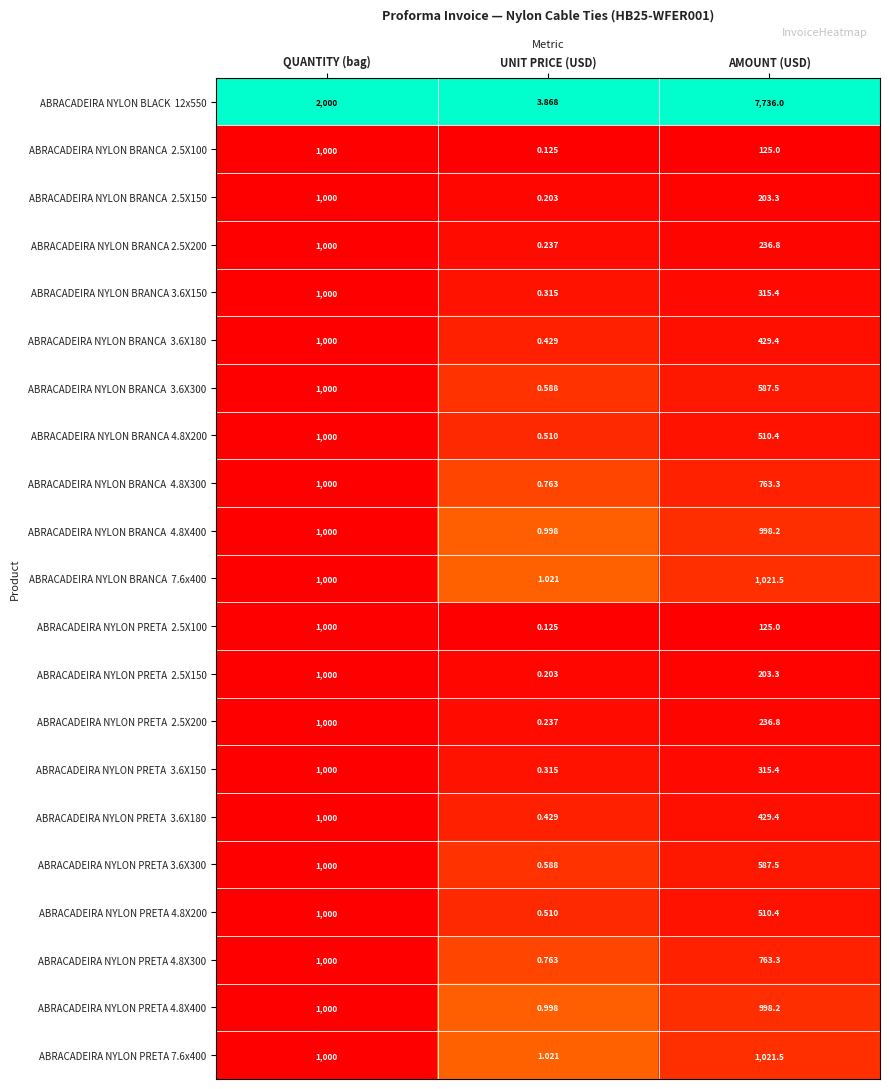

Which category has the highest value across all series?

AMOUNT (USD)